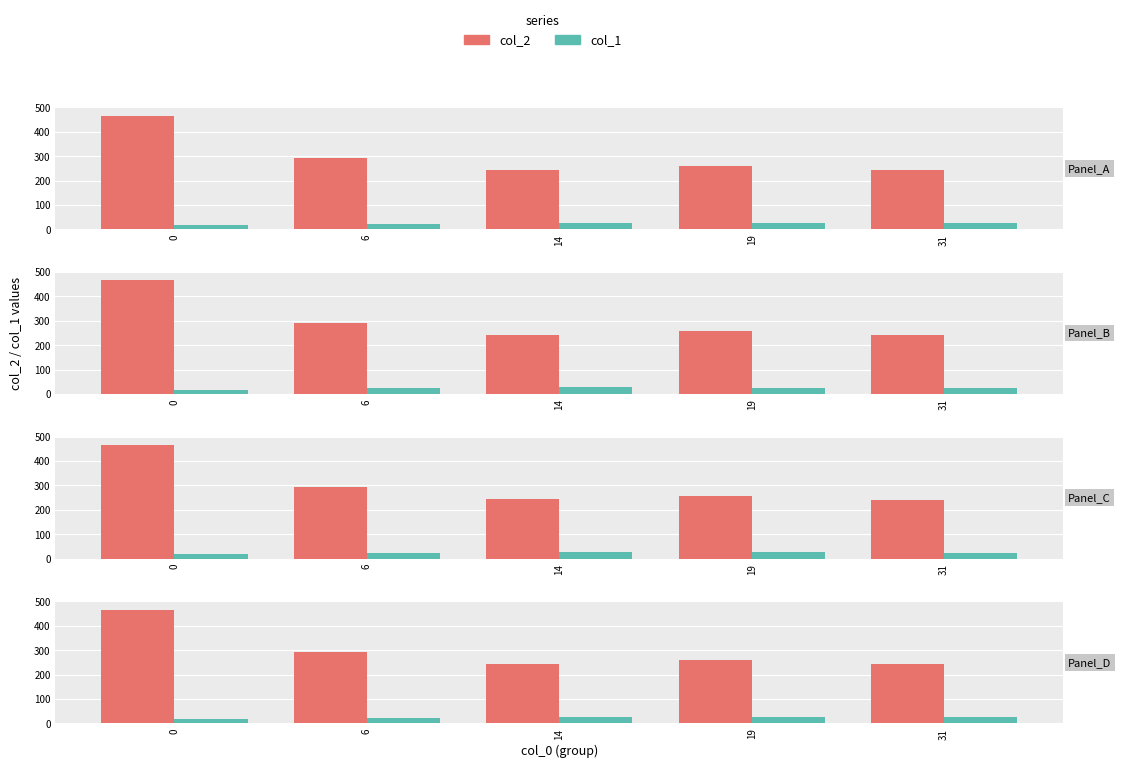

The value of col_2 at 14 is 106.1. True or false?

False